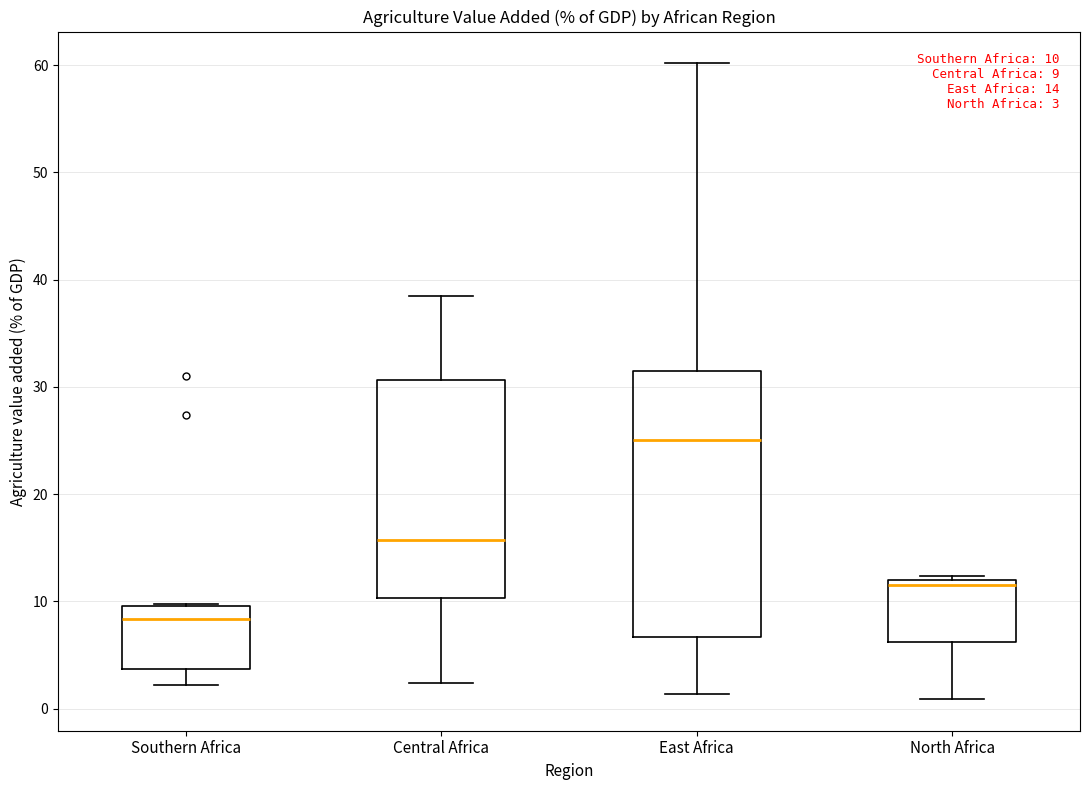

Comparing the boxes themselves (not the whiskers), which one is the tallest?

East Africa